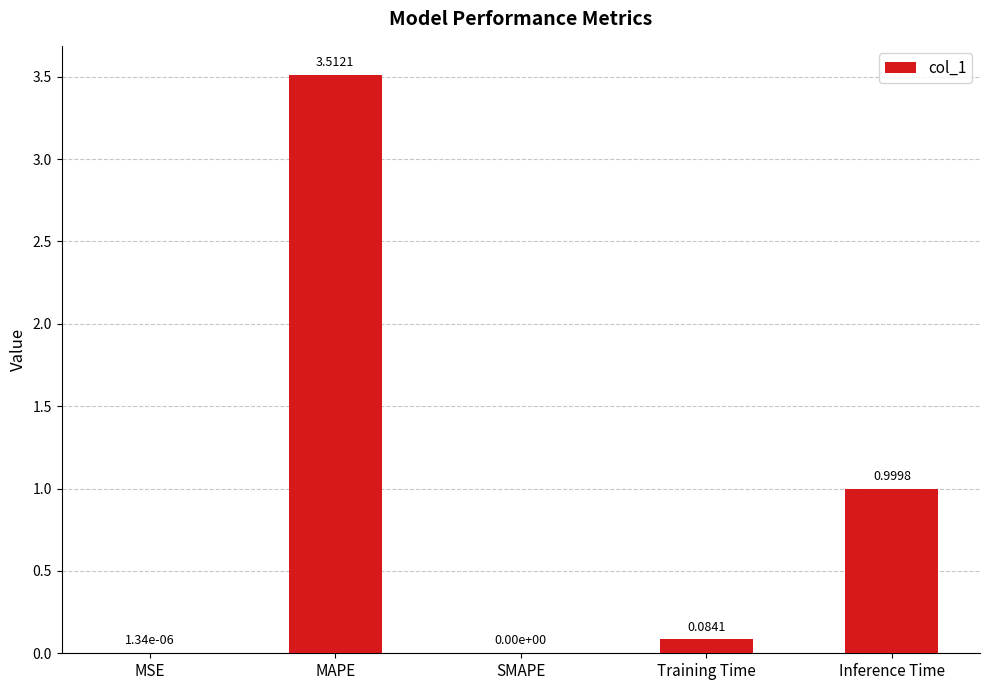

Between MAPE and MSE, which is larger?

MAPE